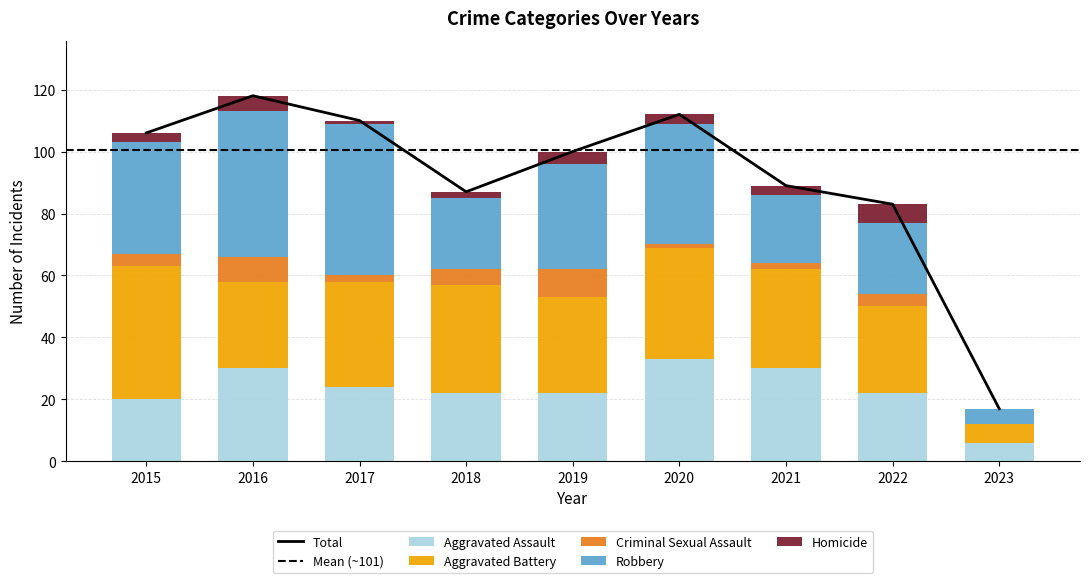

Rank the series by their maximum value, from highest to lowest.

Robbery, Aggravated Battery, Aggravated Assault, Criminal Sexual Assault, Homicide